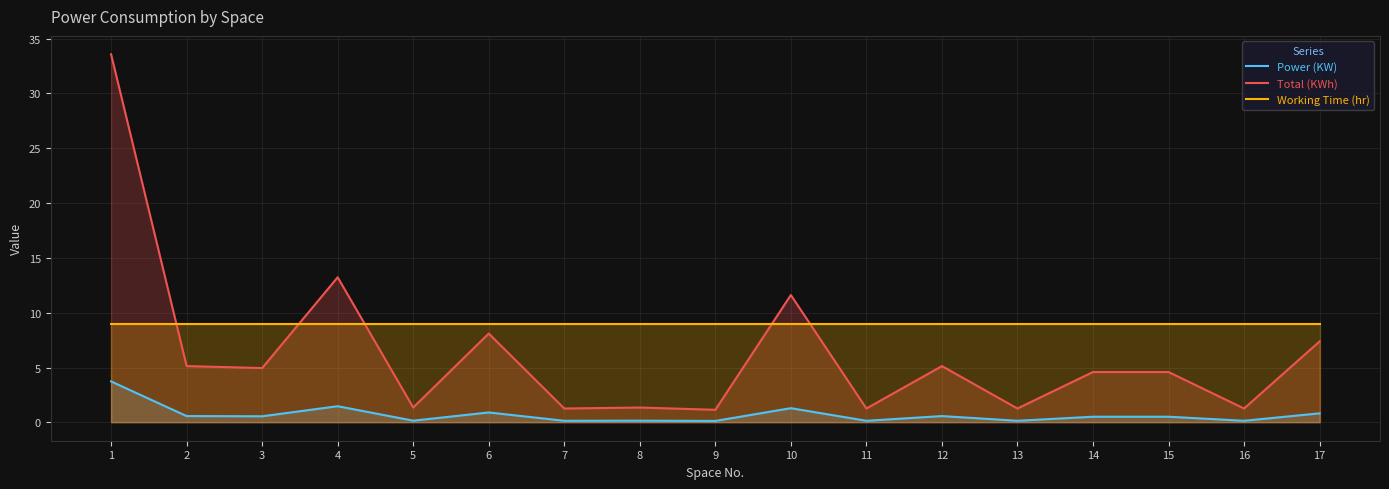

At how many categories does at least one series exceed 8?

17